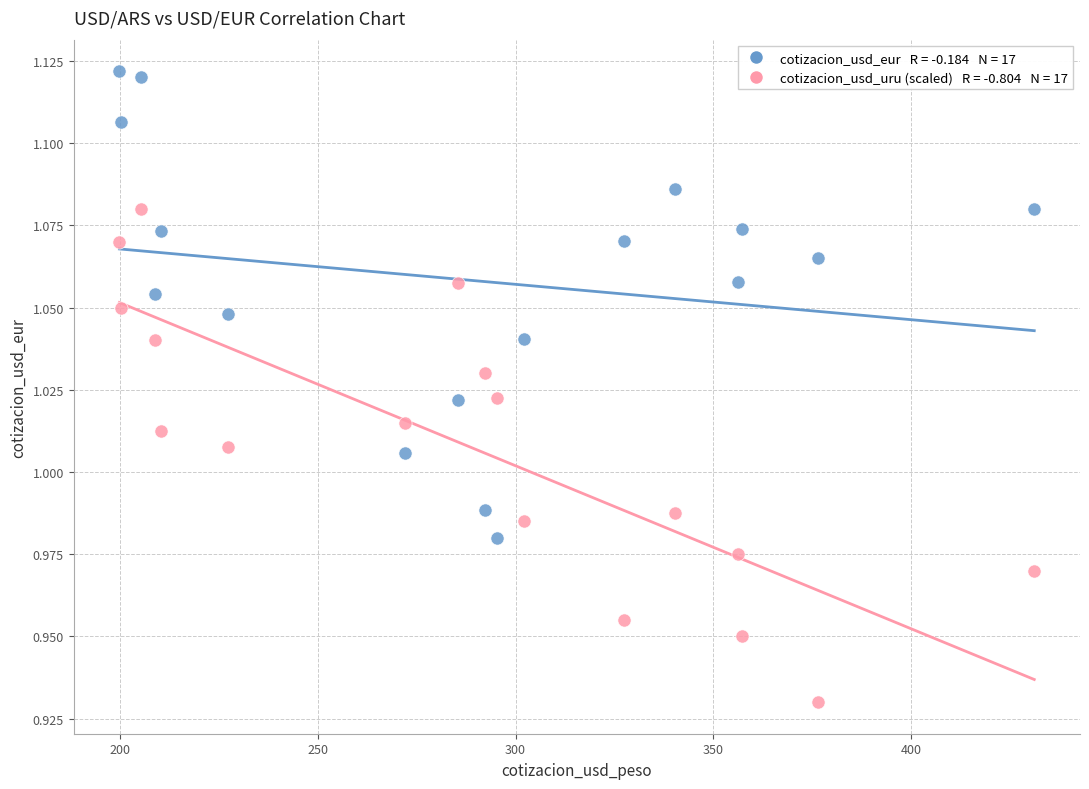

Across all data points, what is the range of X values (max minus min)?

231.2